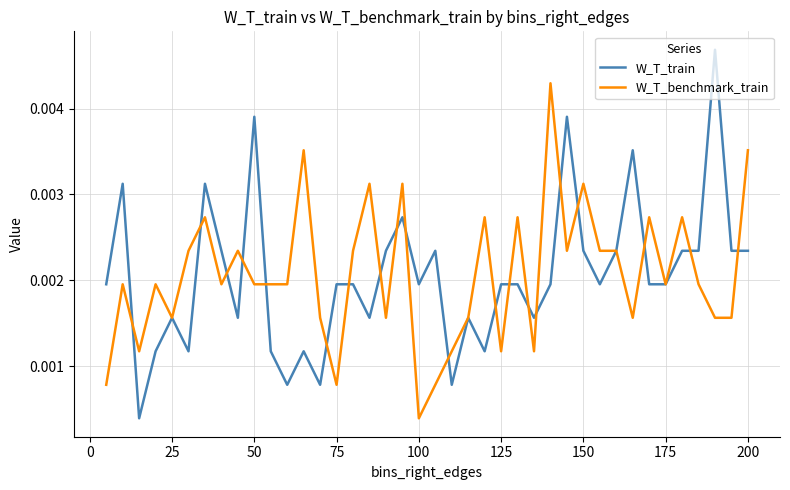

Which series has the largest range (max minus min)?

W_T_train